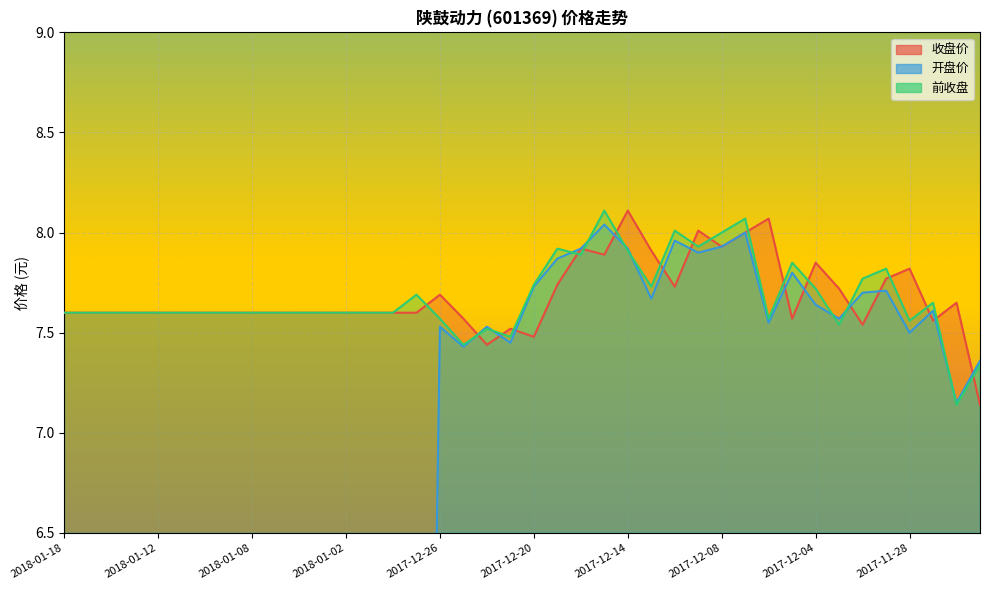

At which category does 开盘价 reach its first local valley?

2017-12-25